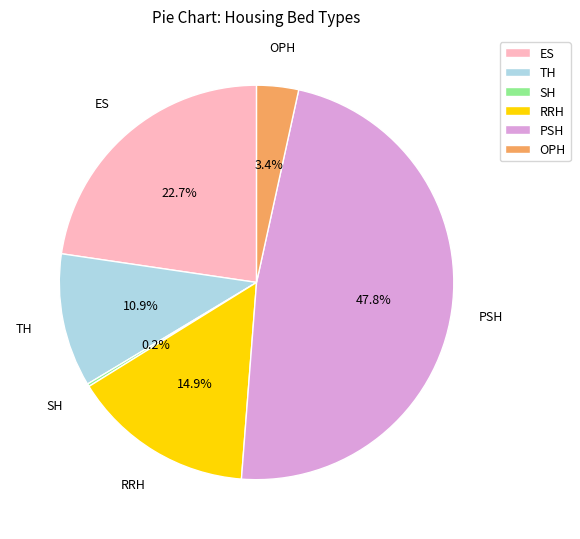

Does any single category account for the majority?

No